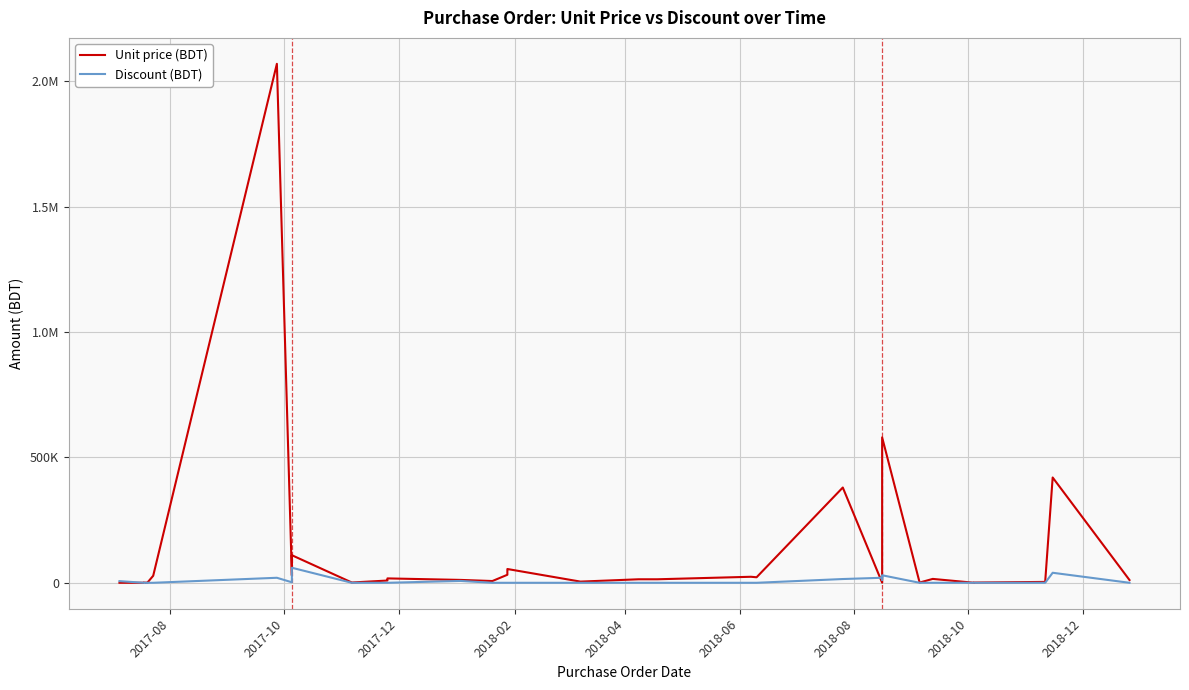

What are all the series names shown in the legend?

Unit price (BDT), Discount (BDT)